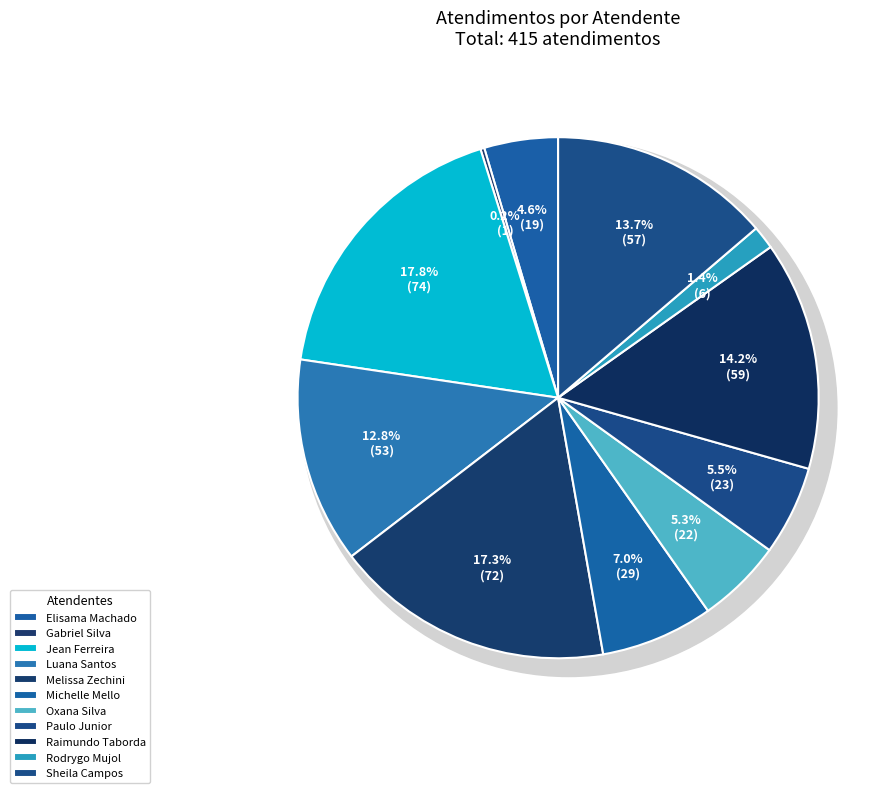

The Raimundo Francisco Taborda slice represents 1% of the pie. True or false?

False